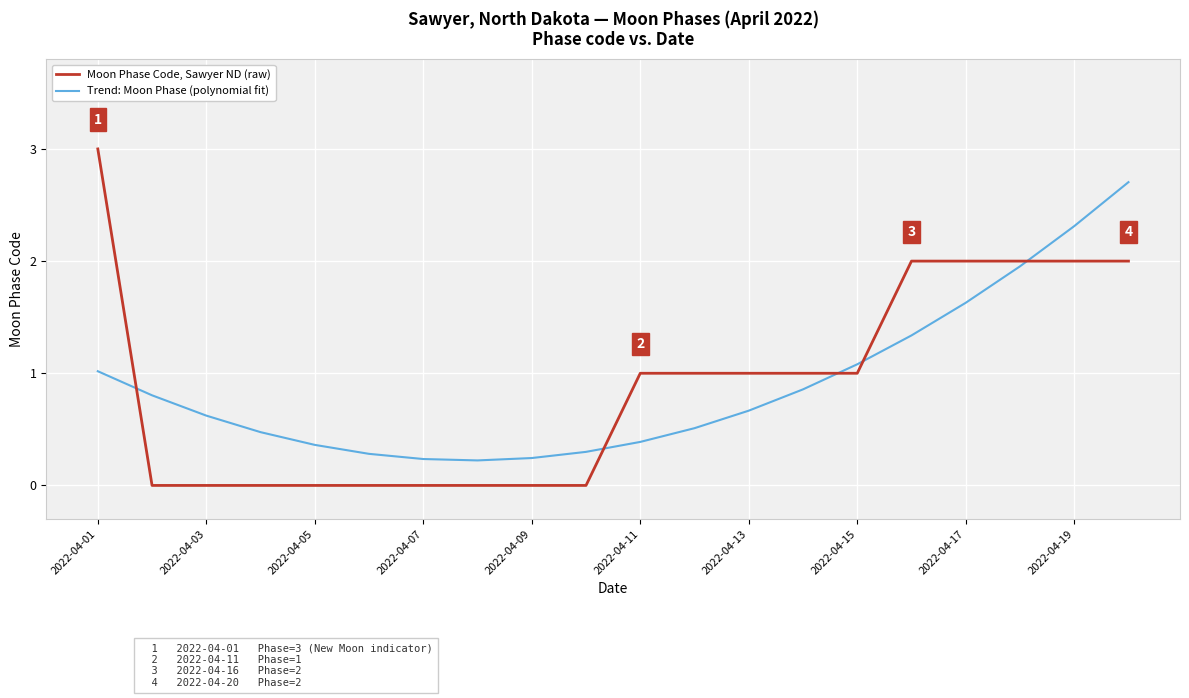

List the series in order of their peak value, highest first.

Moon Phase Code, Sawyer ND (raw), Trend: Moon Phase (polynomial fit)